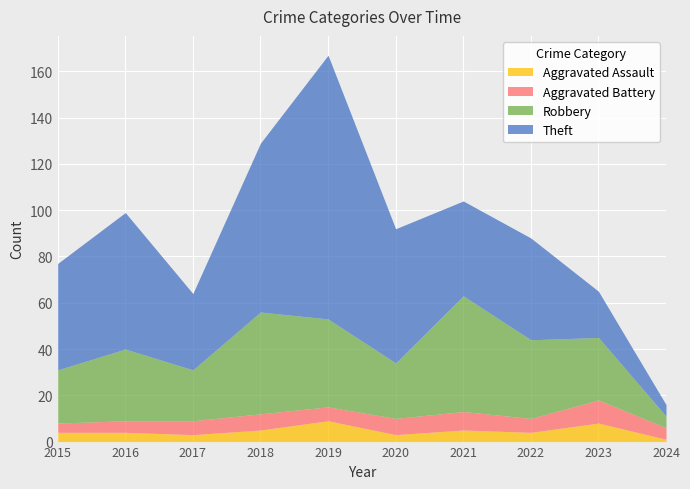

Which label corresponds to the largest value in the chart?

2019